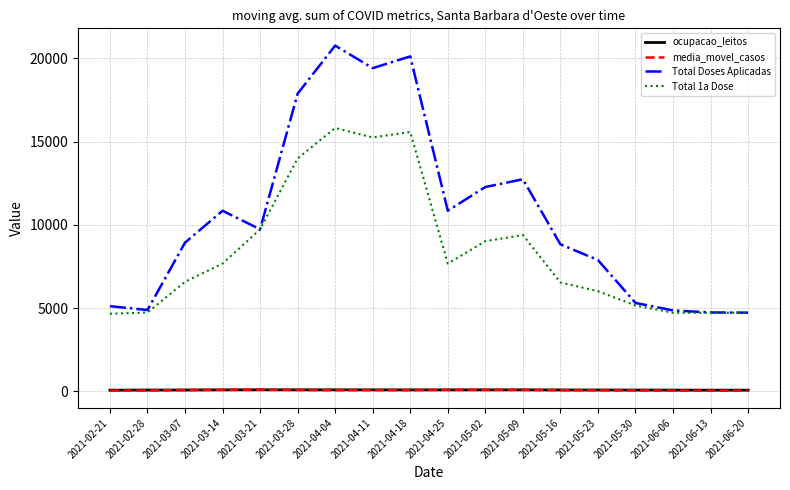

Is it true that Total 1a Dose equals 4662.0 at 2021-02-21?

True